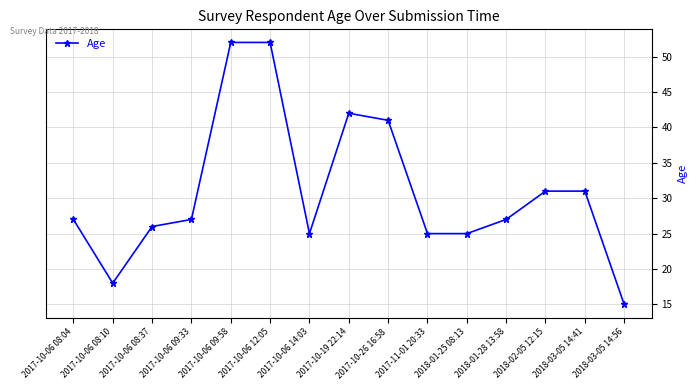

Reading left to right, list all the values displayed in this chart.

2017-10-06 08:04=27	2017-10-06 08:10=18	2017-10-06 08:37=26	2017-10-06 09:33=27	2017-10-06 09:58=52	2017-10-06 12:05=52	2017-10-06 14:03=25	2017-10-19 22:14=42	2017-10-26 16:58=41	2017-11-01 20:33=25	2018-01-25 08:13=25	2018-01-28 13:58=27	2018-02-05 12:15=31	2018-03-05 14:41=31	2018-03-05 14:56=15